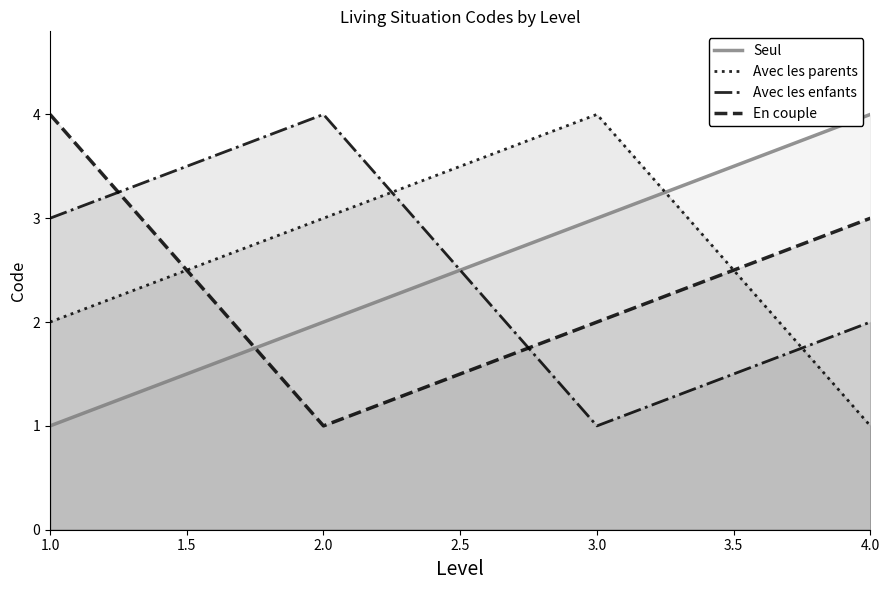

Is it true that En couple equals 2 at 3.0?

True